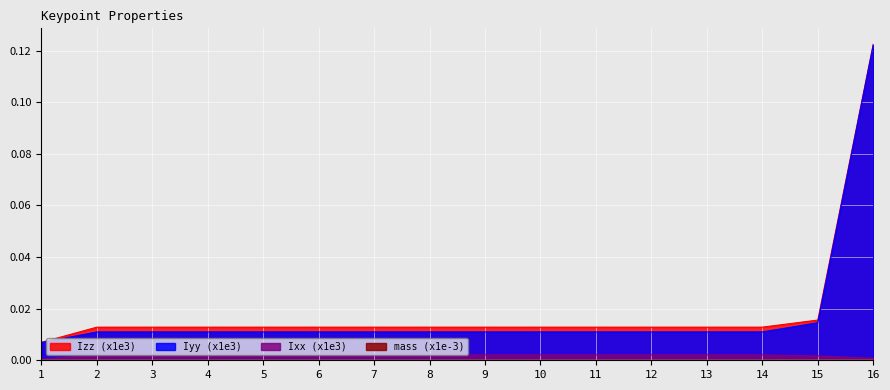

Is it true that mass equals 0.0 at 15?

True